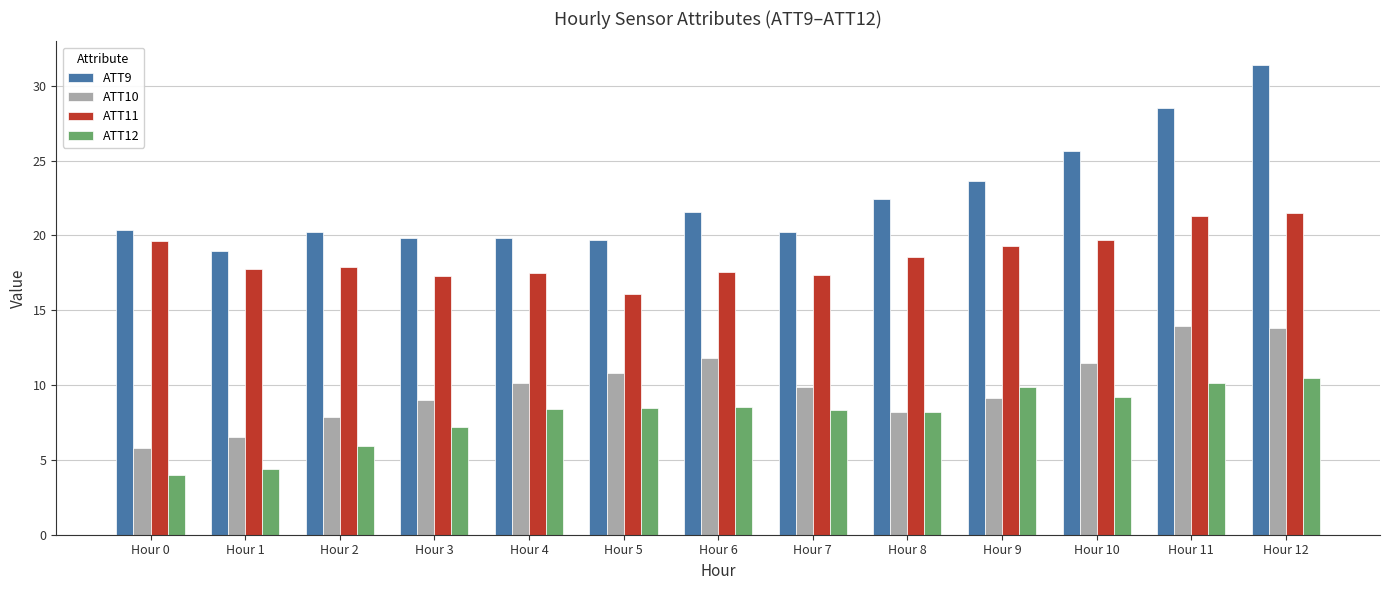

What is the value of the ATT11 bar at the 12th from the left?

21.3